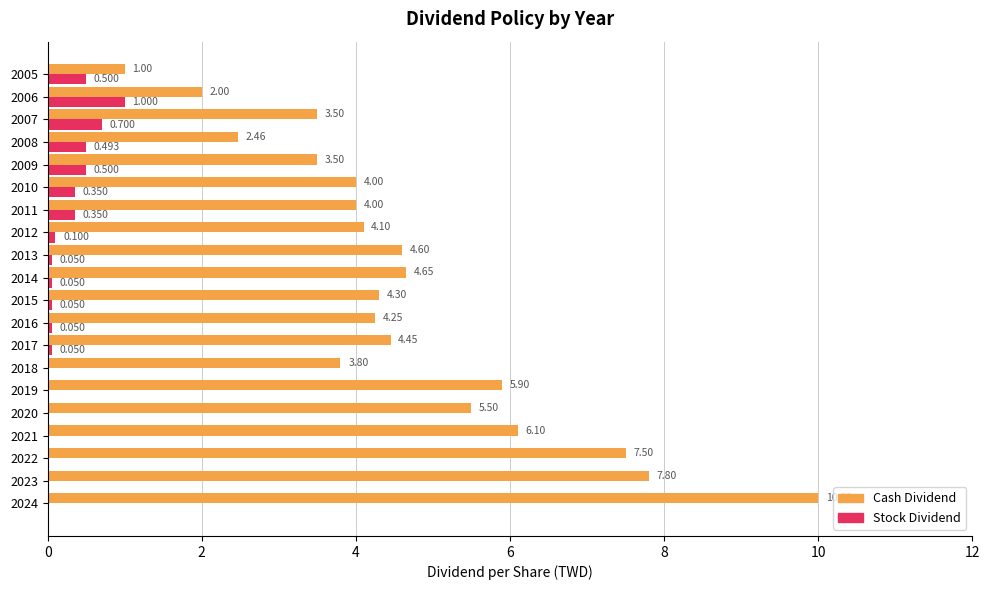

Which series has the largest total across all categories?

Cash Dividend